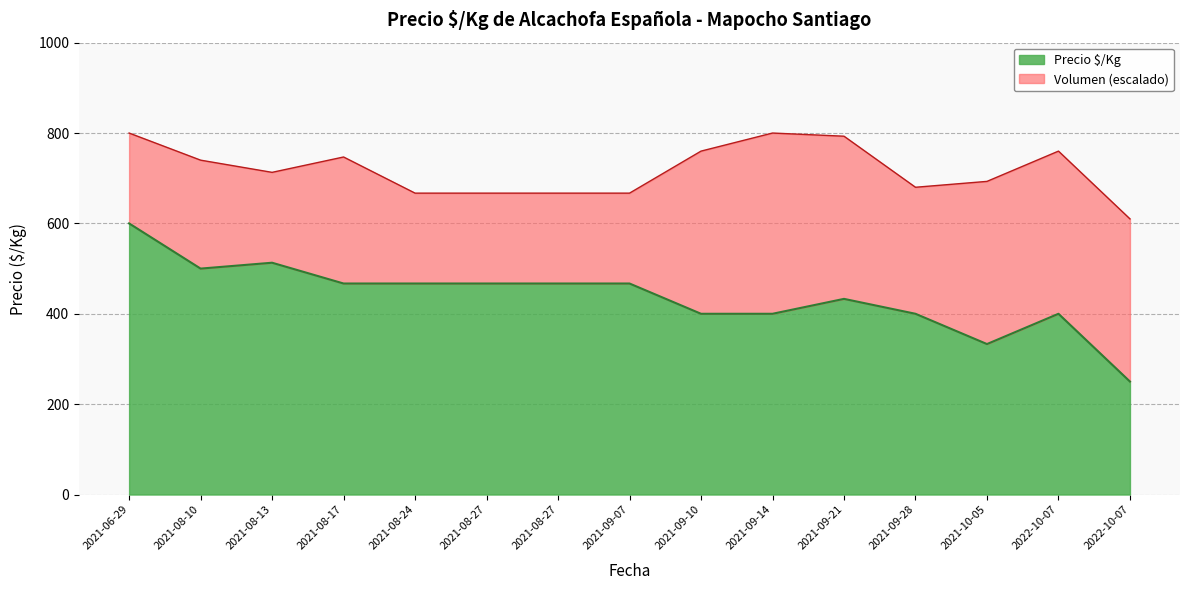

How many data points in Precio maximo are above 467?

3